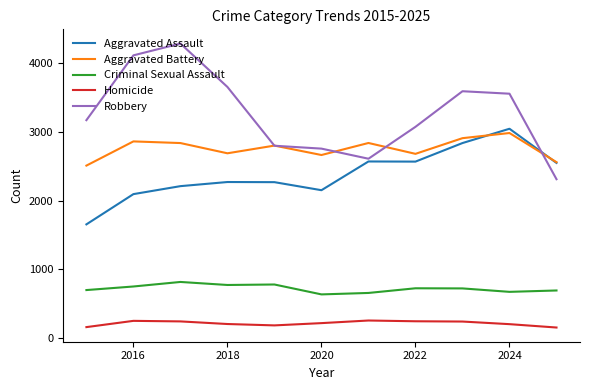

Which series has the largest range (max minus min)?

Robbery